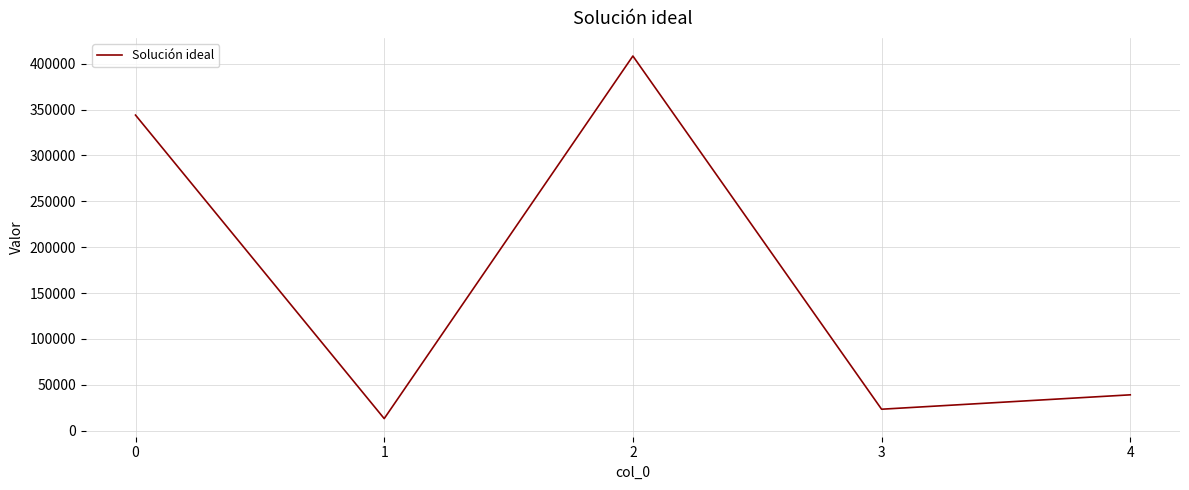

What is the change in value from 3 to 4?

+15687.7